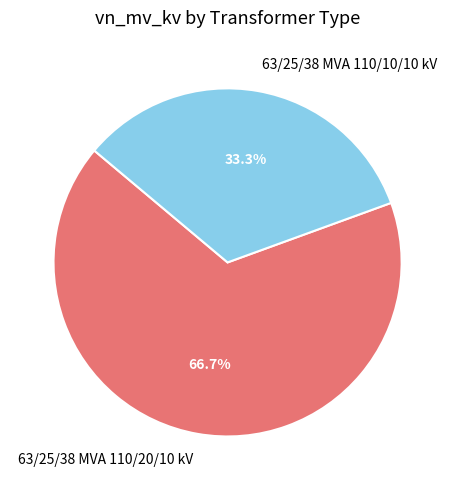

The 63/25/38 MVA 110/10/10 kV slice represents 25% of the pie. True or false?

False